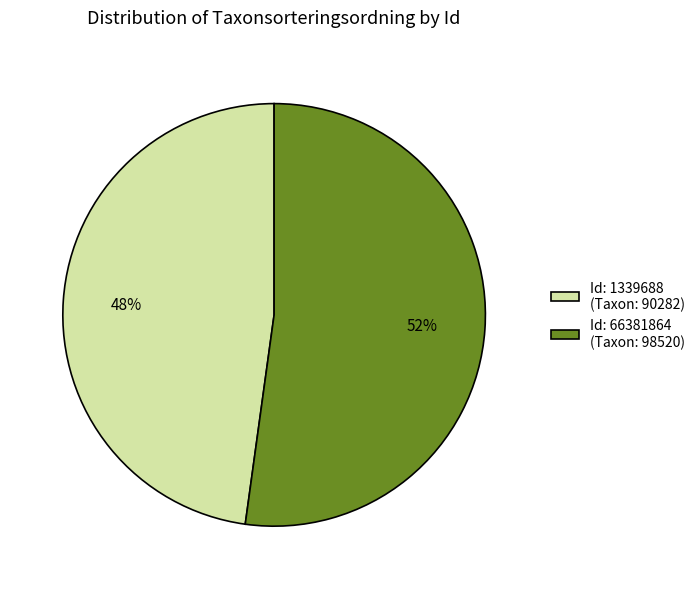

Rank the categories by value from highest to lowest.

Id: 66381864 (Taxon: 98520), Id: 1339688 (Taxon: 90282)